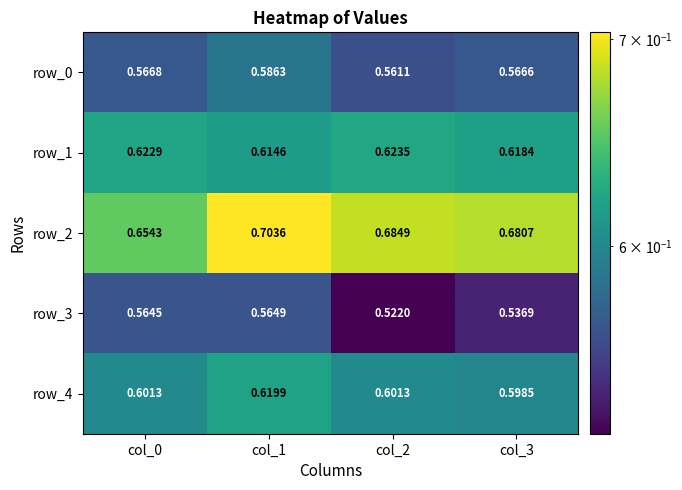

What is the spread (max minus min) of values at col_2?

0.2